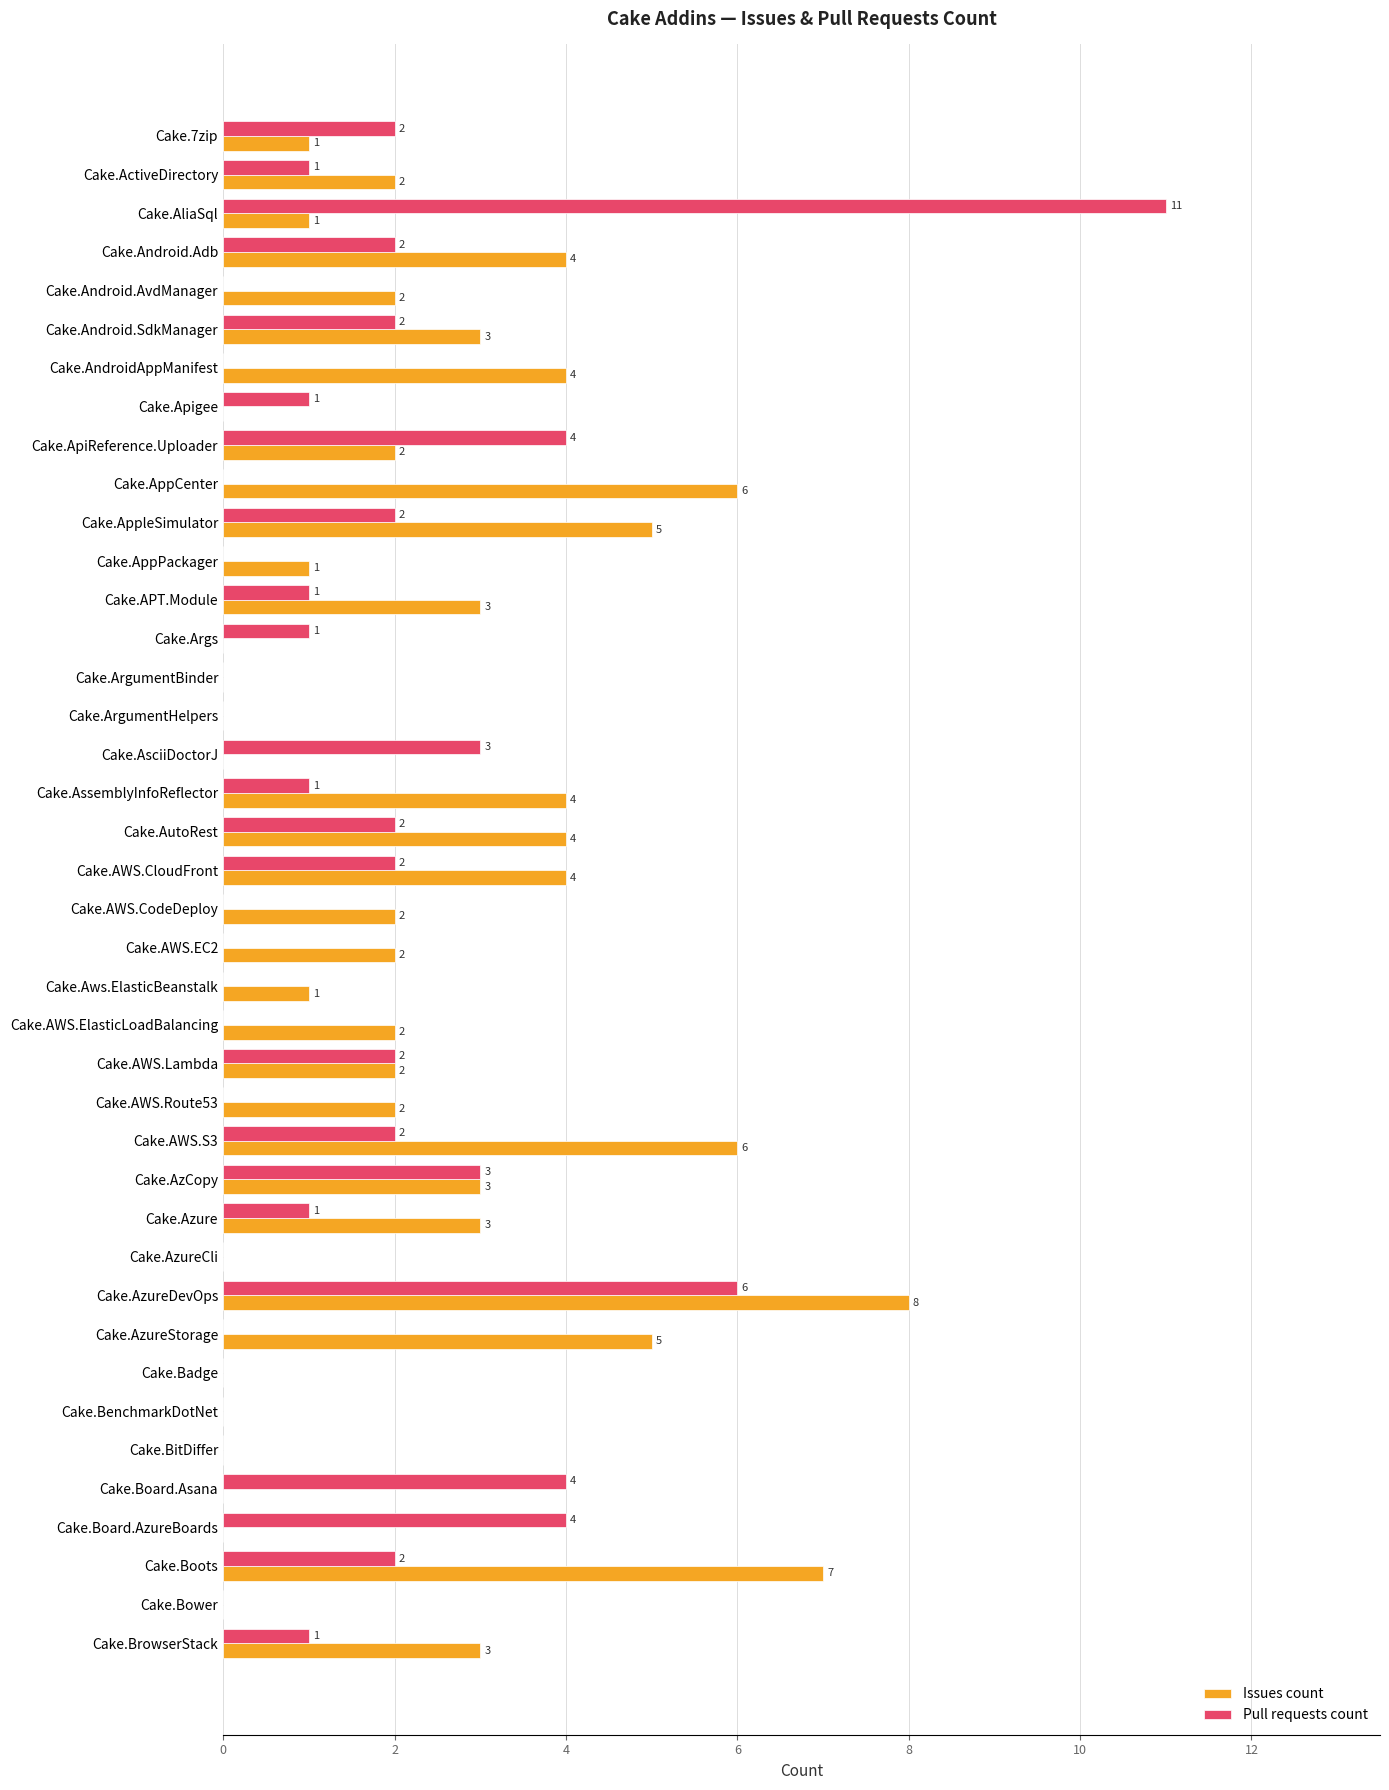

What is the average value of the Issues count series?

2